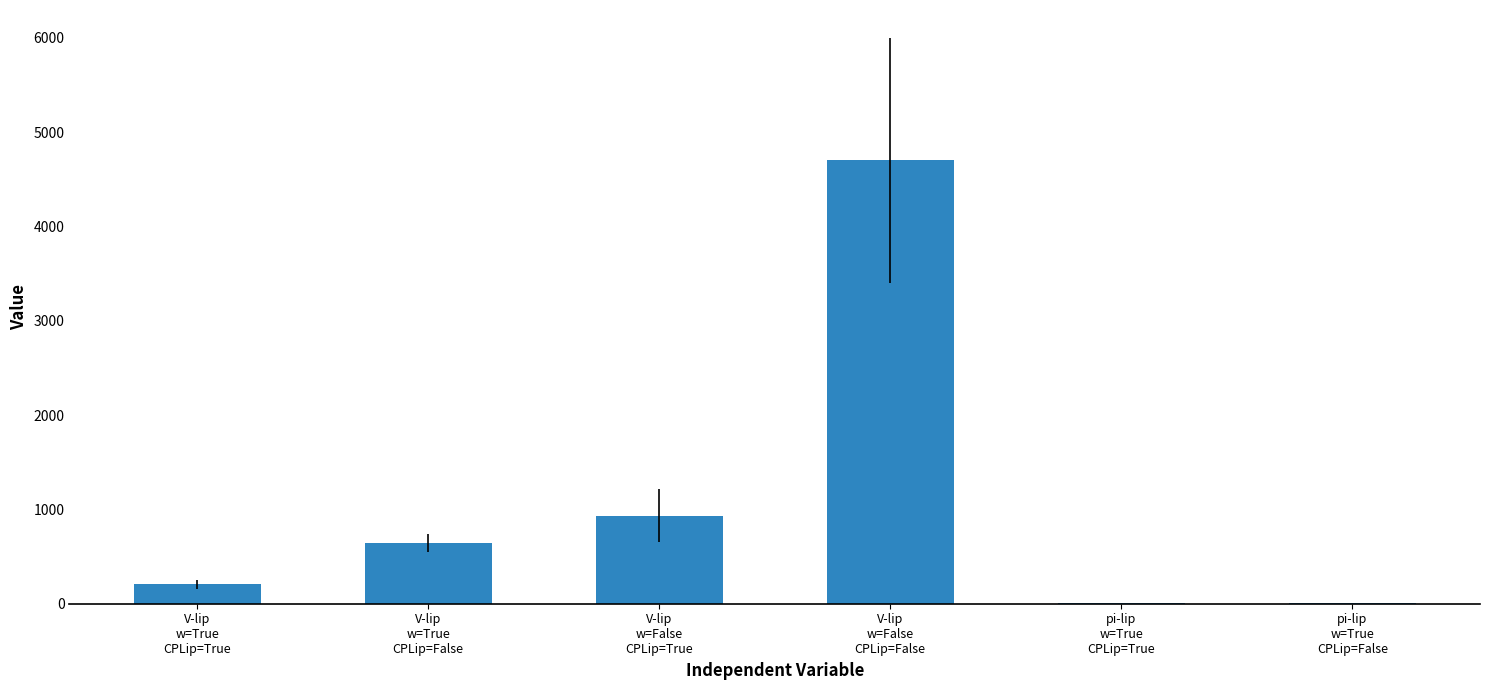

What is the maximum value shown in the chart?

4700.8